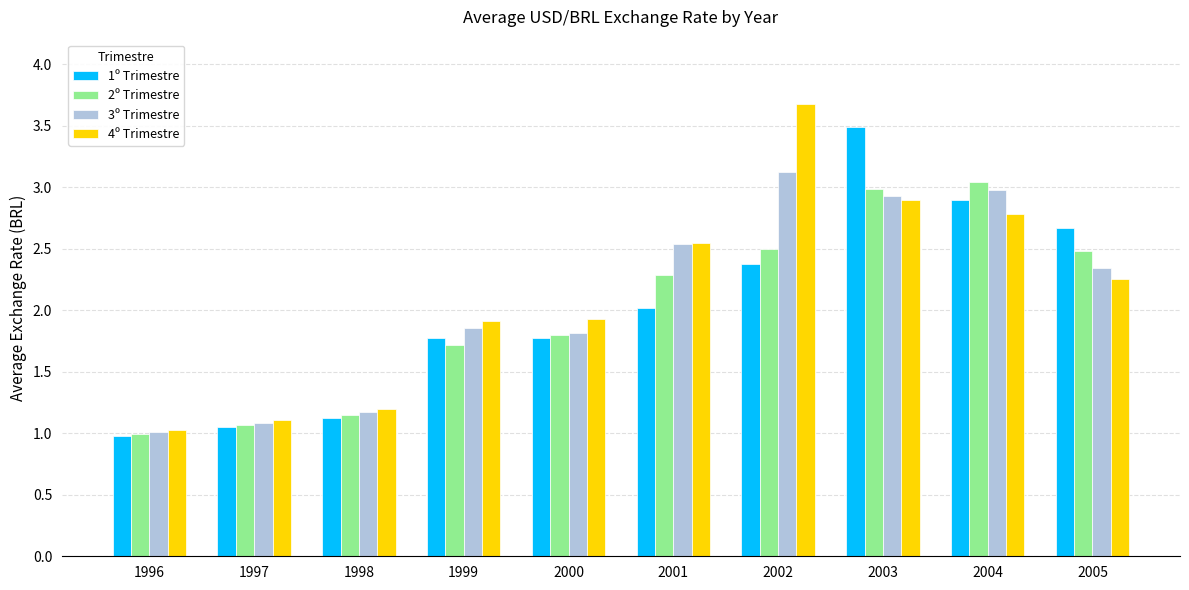

What are all the series names shown in the legend?

1º Trimestre, 2º Trimestre, 3º Trimestre, 4º Trimestre